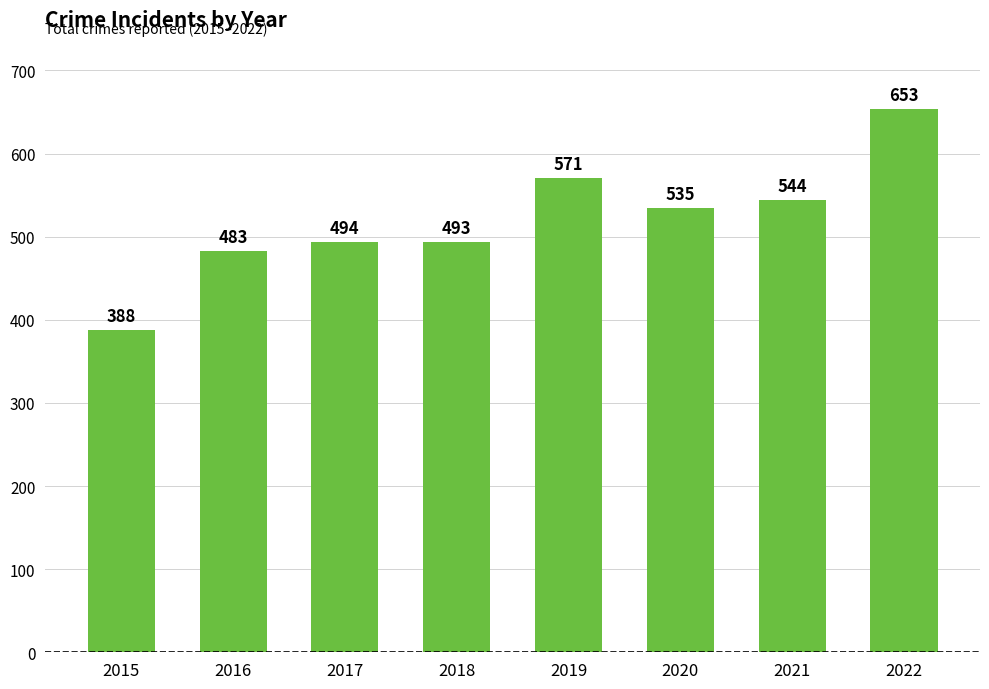

List the labels in order of value, smallest first.

2015, 2016, 2018, 2017, 2020, 2021, 2019, 2022